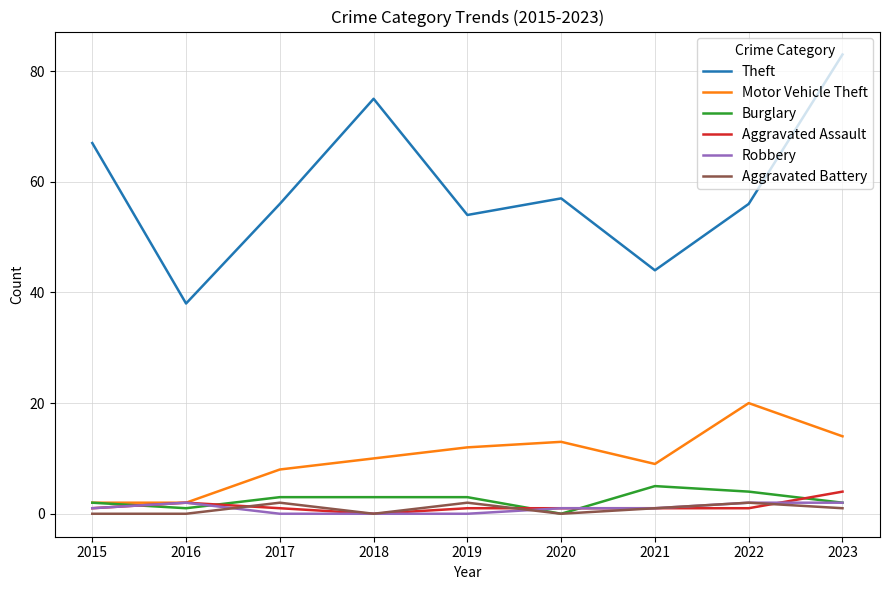

Which series has the largest total across all categories?

Theft